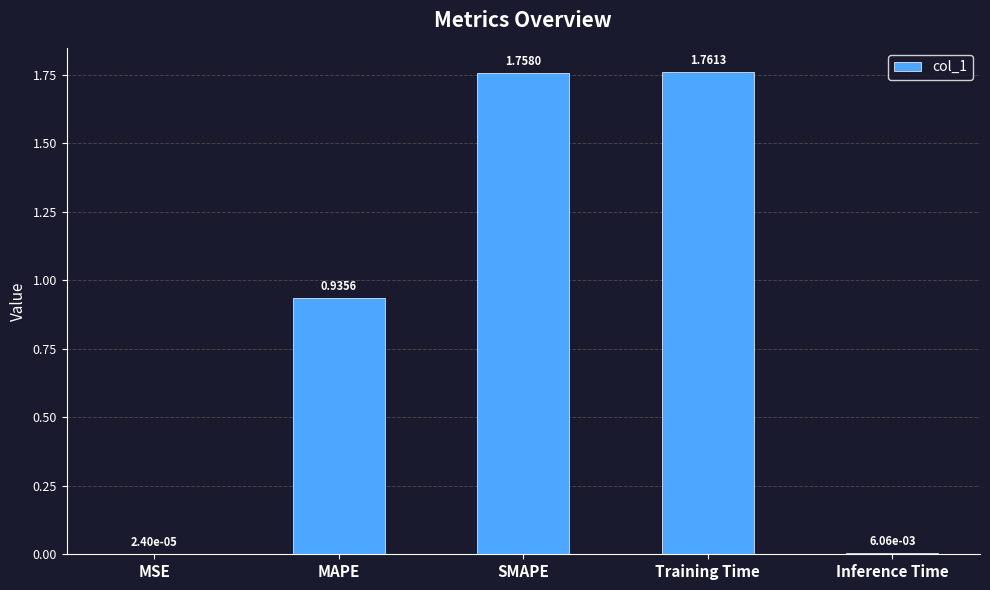

At which category does the chart reach its peak across all series?

Training Time